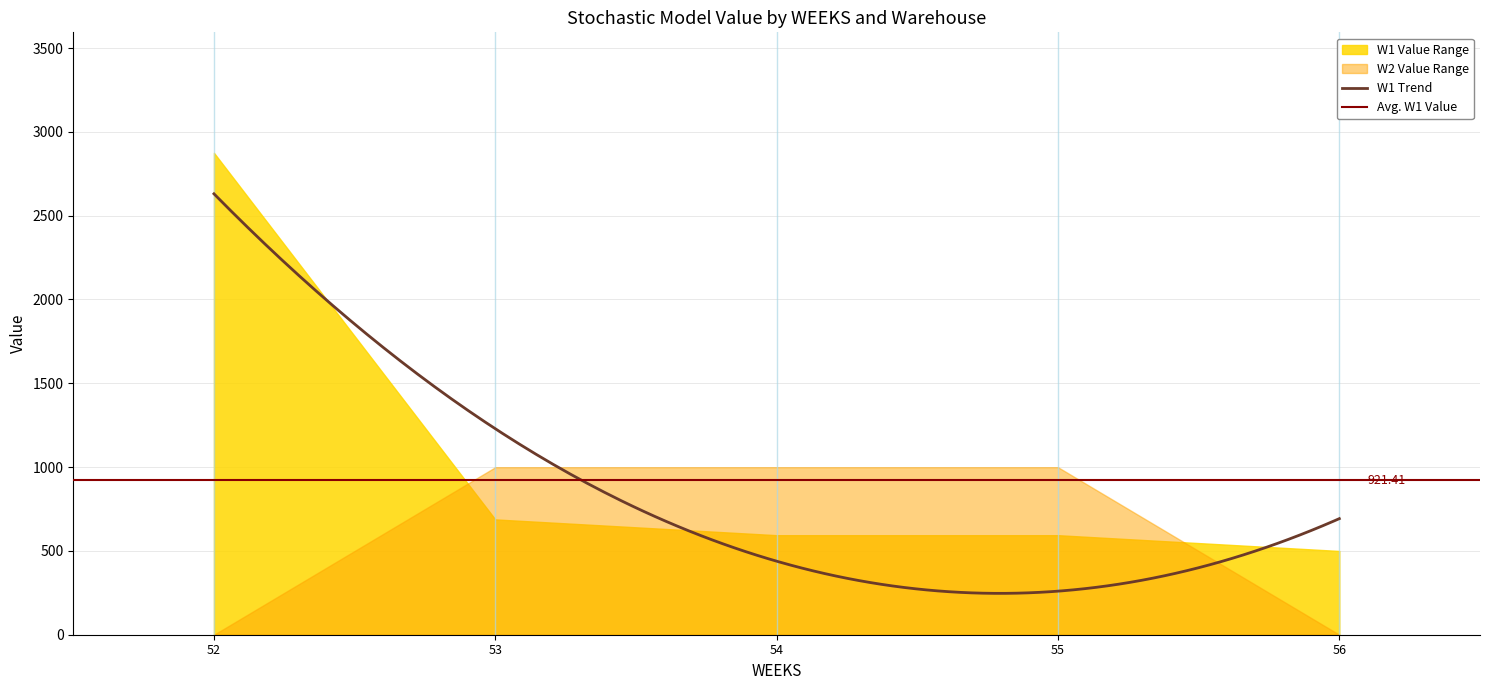

Rank the series at 56 from highest to lowest value.

W1, W2